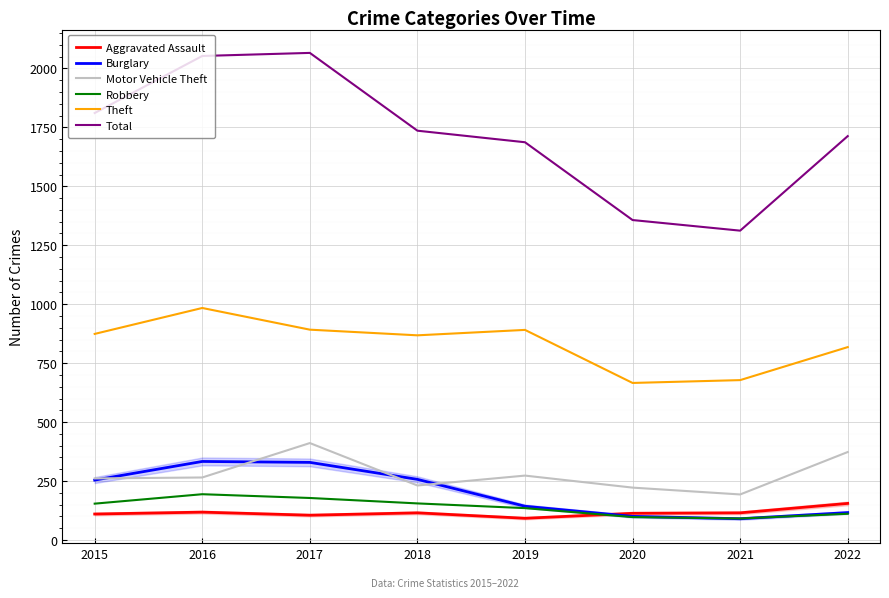

Does the chart display data point markers on the line(s)?

No